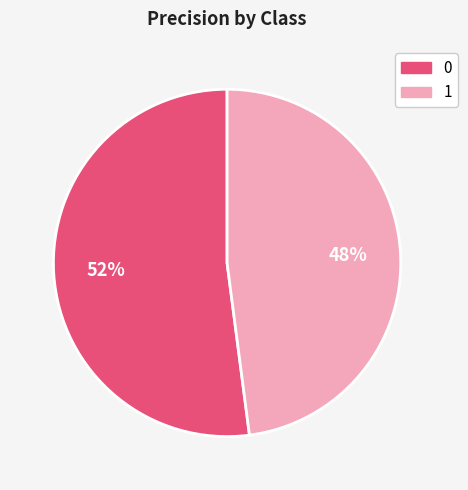

To the nearest percent, what portion does 0 represent?

52%